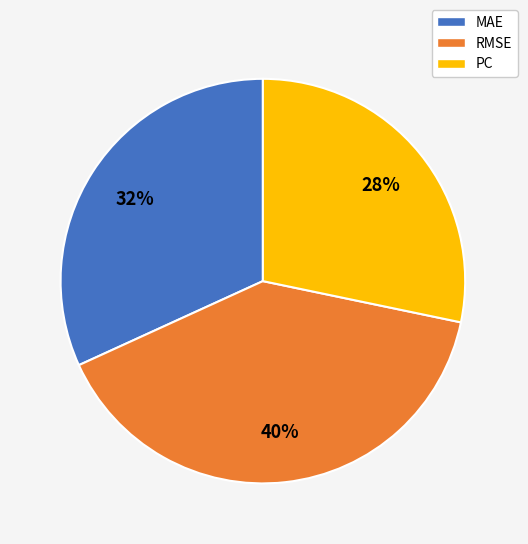

To the nearest percent, what percentage of the pie is RMSE?

40%